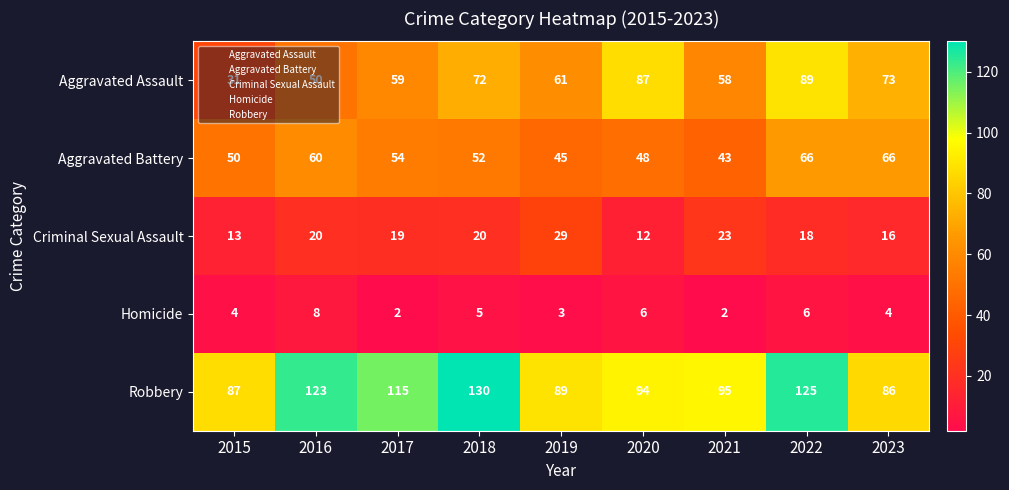

True or false: Aggravated Battery has a value of 52 at 2018.

True